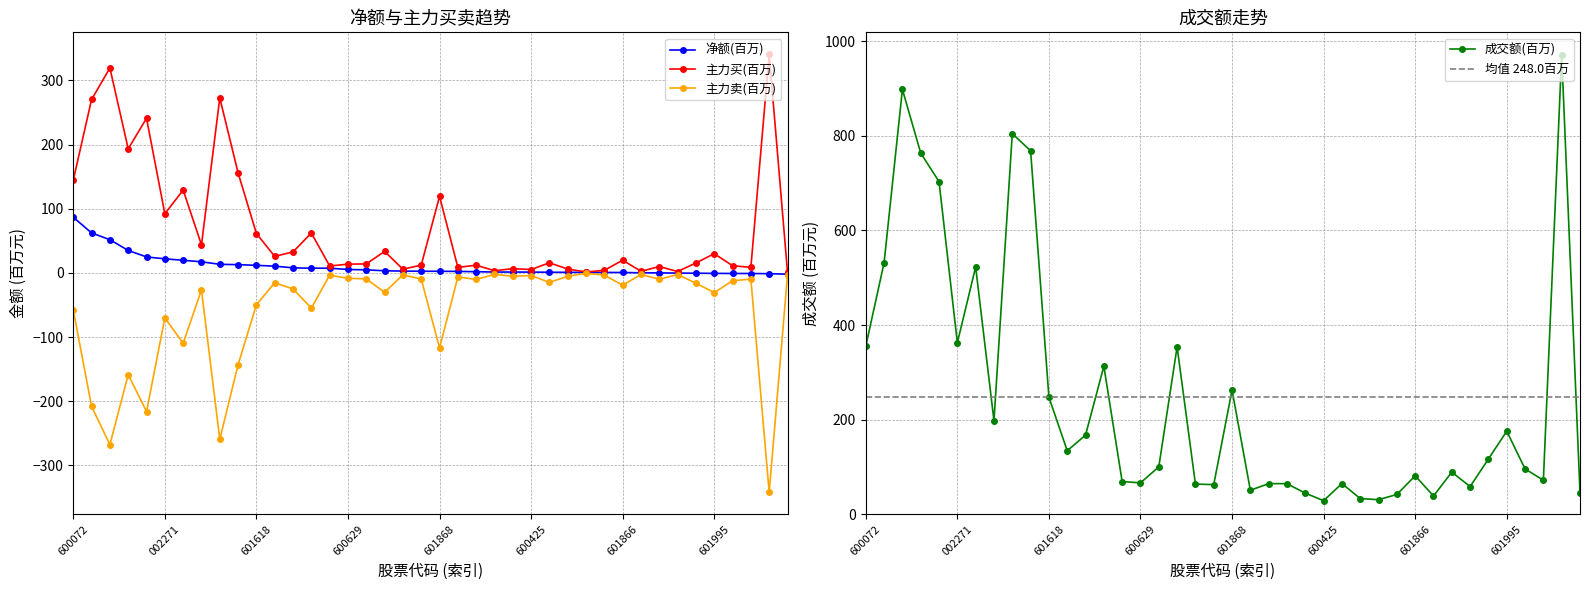

True or false: 成交额 and 主力买 cross at least once.

False